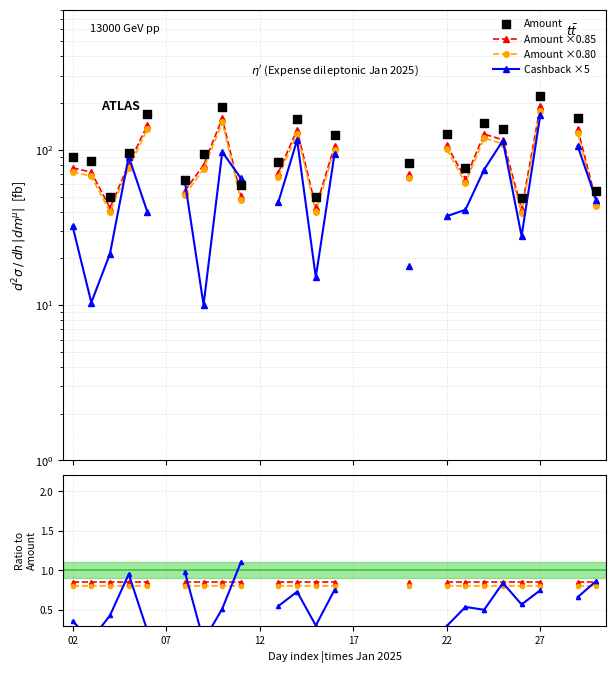

Which series has the widest spread of Y values?

Amount